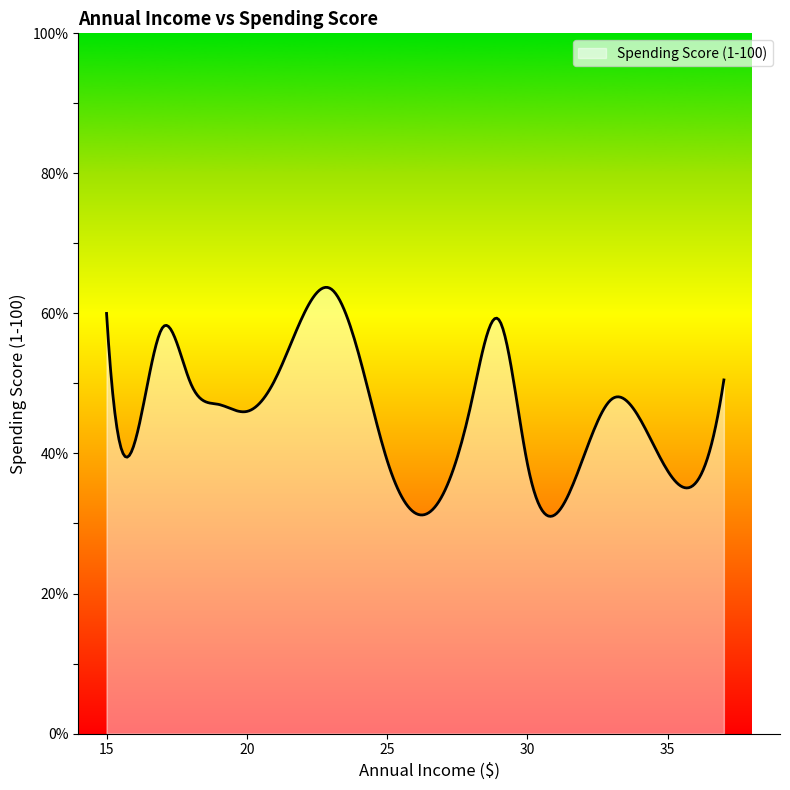

What is the greatest value displayed?

63.7